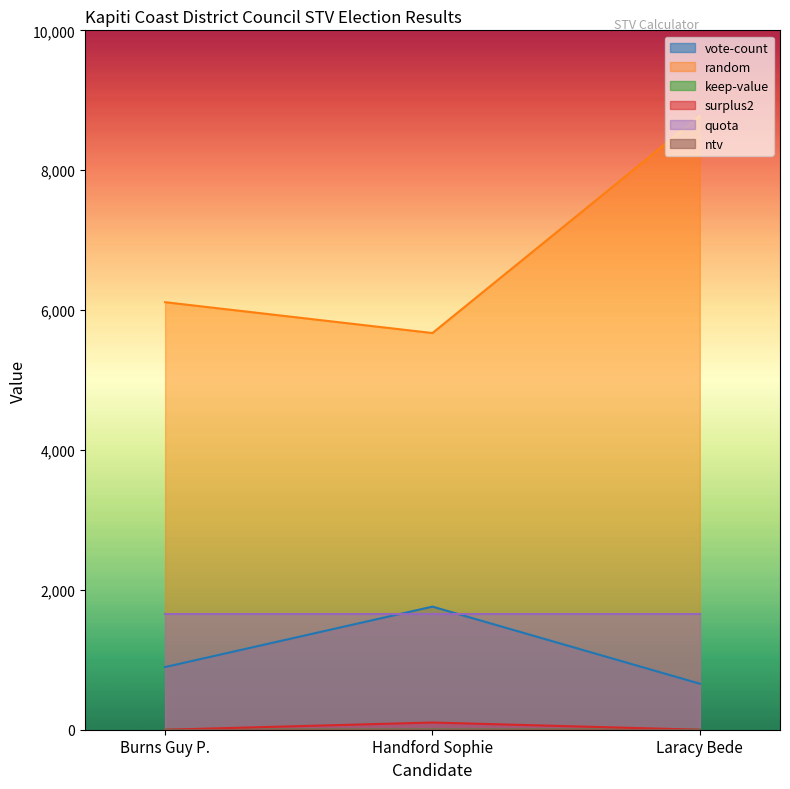

At which category is the sum across all series the highest?

Laracy Bede